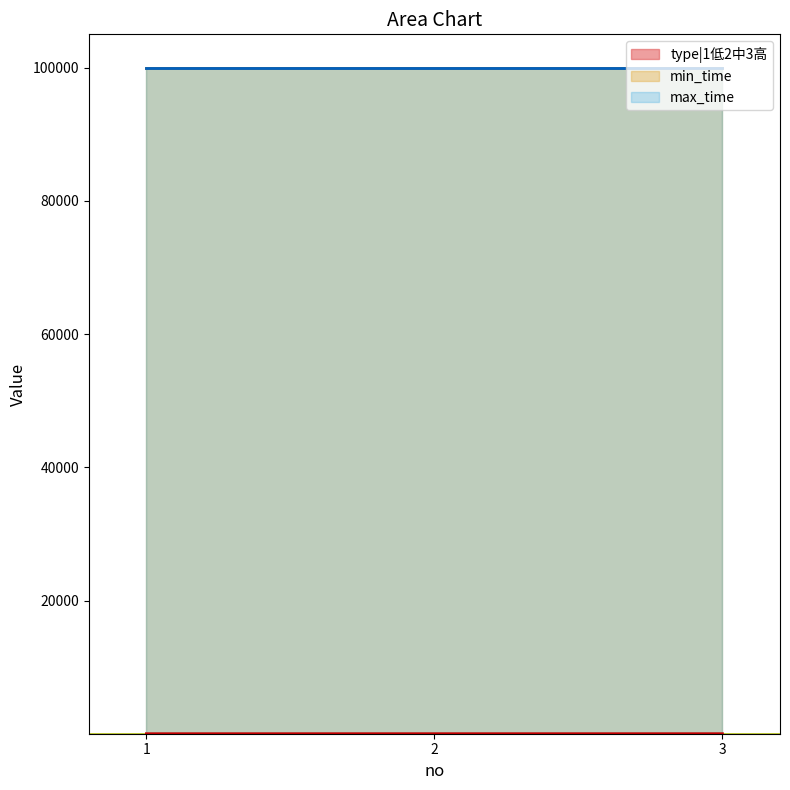

List the labels in order of type|1低2中3高 value, smallest first.

1, 2, 3